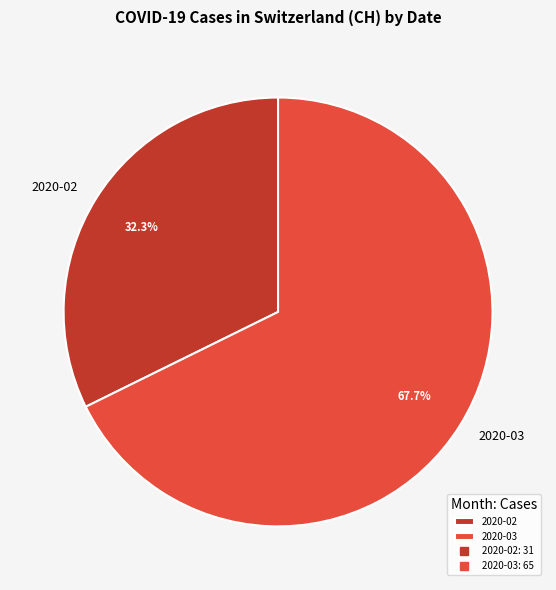

Which slice is the smallest?

2020-02